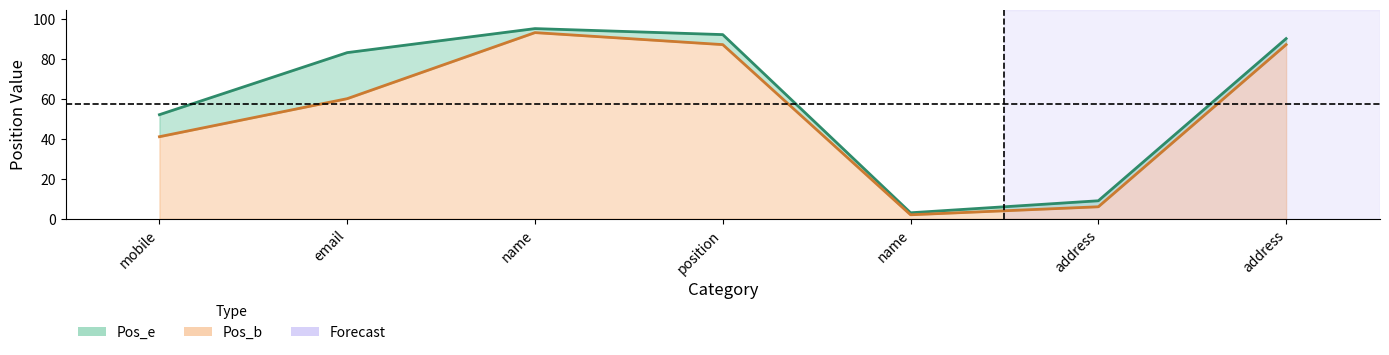

Which category has the lowest value in the Pos_b series?

name